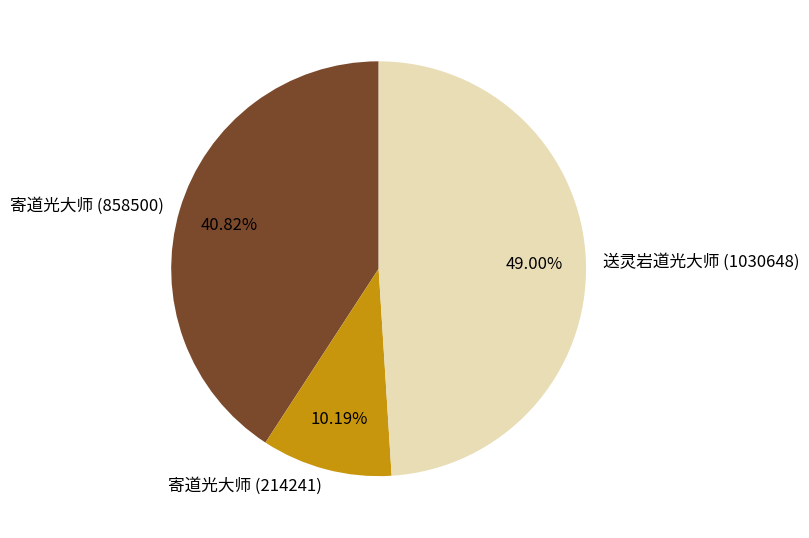

Which has a higher value, 寄道光大师 (214241) or 送灵岩道光大师 (1030648)?

送灵岩道光大师 (1030648)